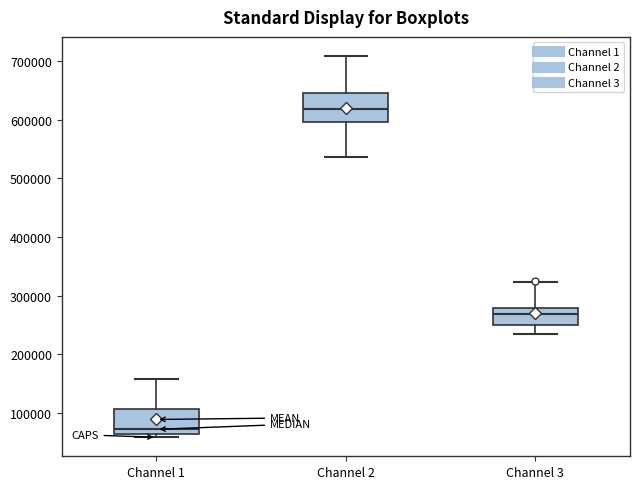

Where is the lower edge of the box for Channel 3 on the y-axis? The values are not printed on the chart, so give them approximately, as read against the axis.

250000